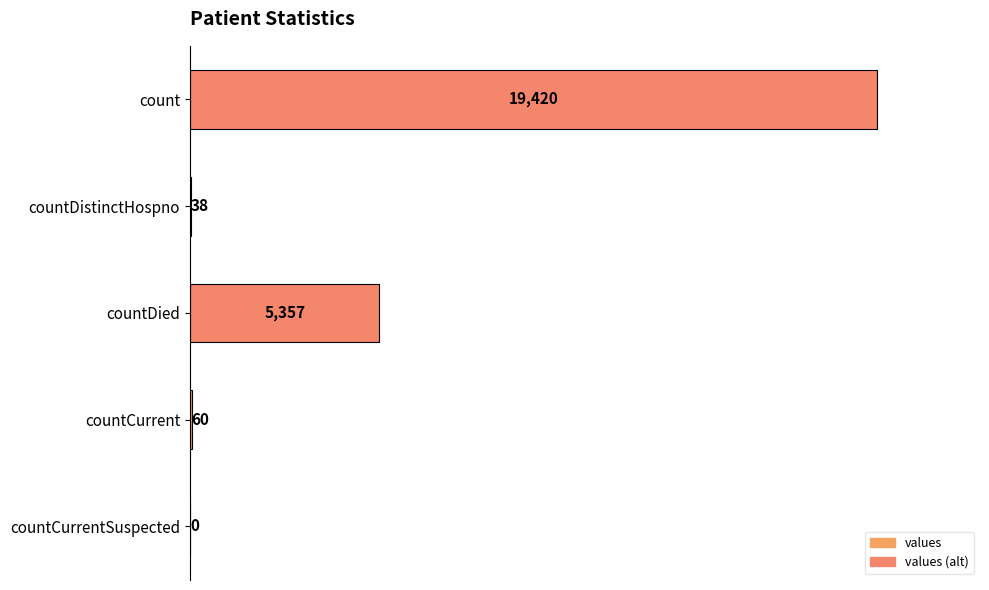

Reading top to bottom, transcribe all the data shown in this chart.

count=19420	countDistinctHospno=38	countDied=5357	countCurrent=60	countCurrentSuspected=0